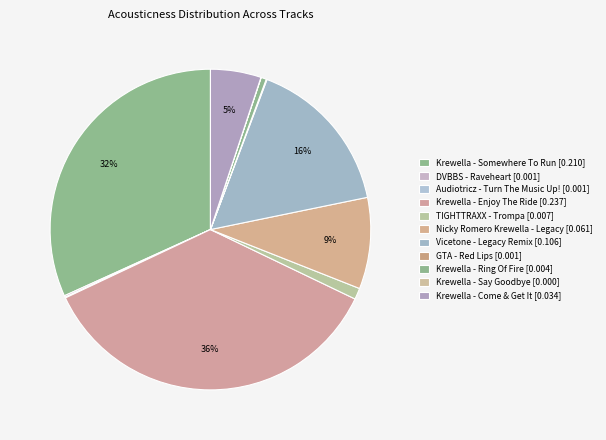

What percentage do TIGHTTRAXX - Trompa and Audiotricz - Turn The Music Up! together represent?

1.2%